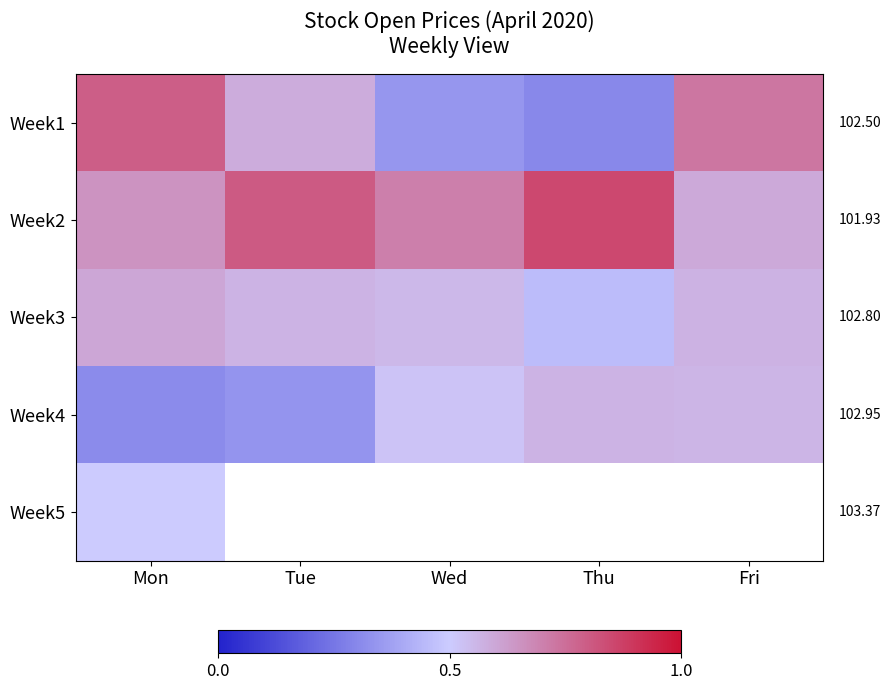

What is the maximum value for Week4?

0.6